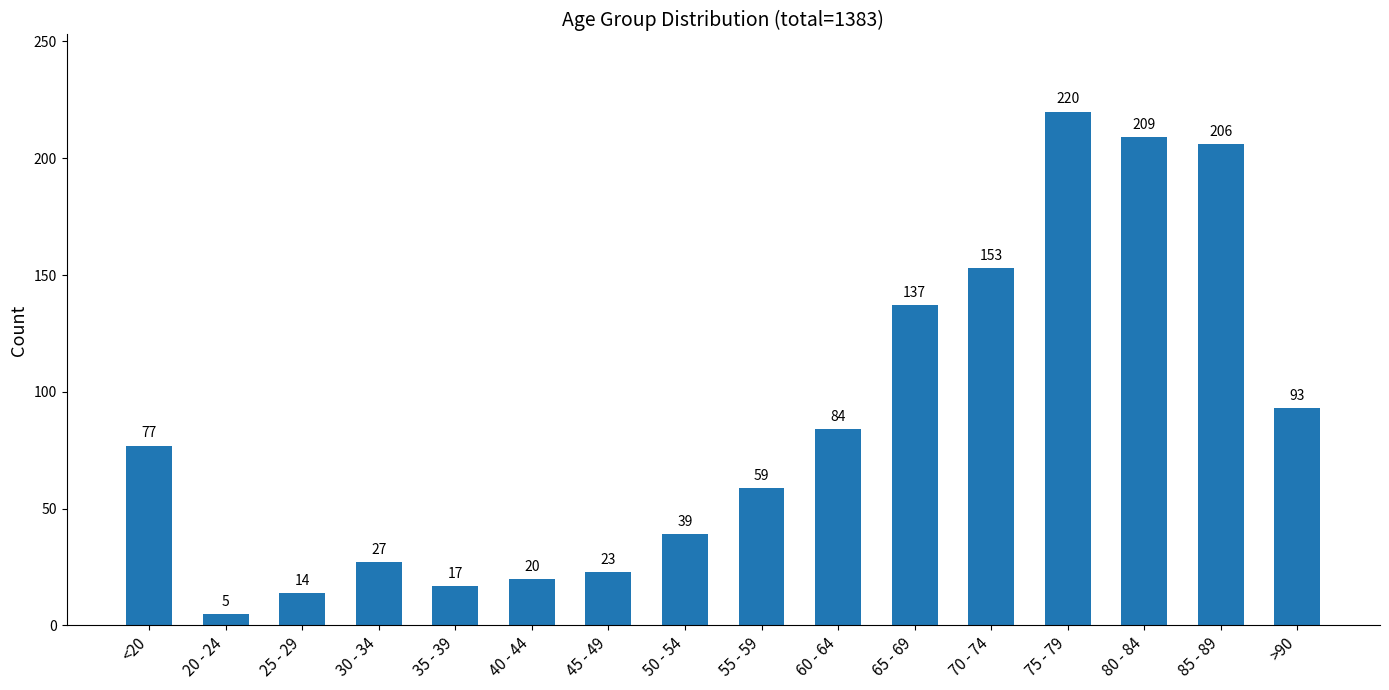

Rank the categories by value from lowest to highest.

20 - 24, 25 - 29, 35 - 39, 40 - 44, 45 - 49, 30 - 34, 50 - 54, 55 - 59, <20, 60 - 64, >90, 65 - 69, 70 - 74, 85 - 89, 80 - 84, 75 - 79